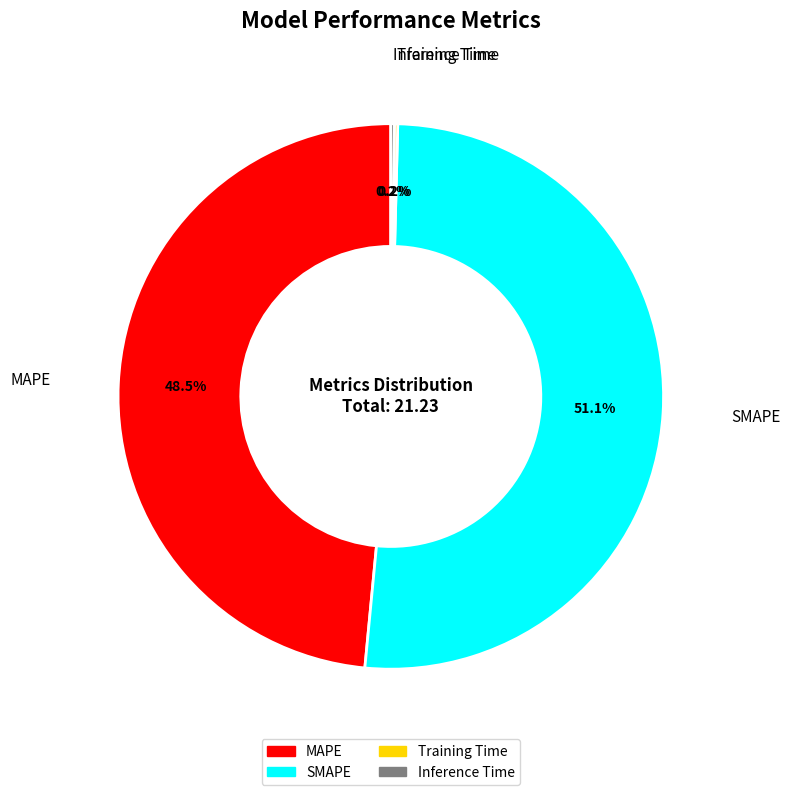

To the nearest percent, what is the difference between the largest and smallest slice percentages?

51%